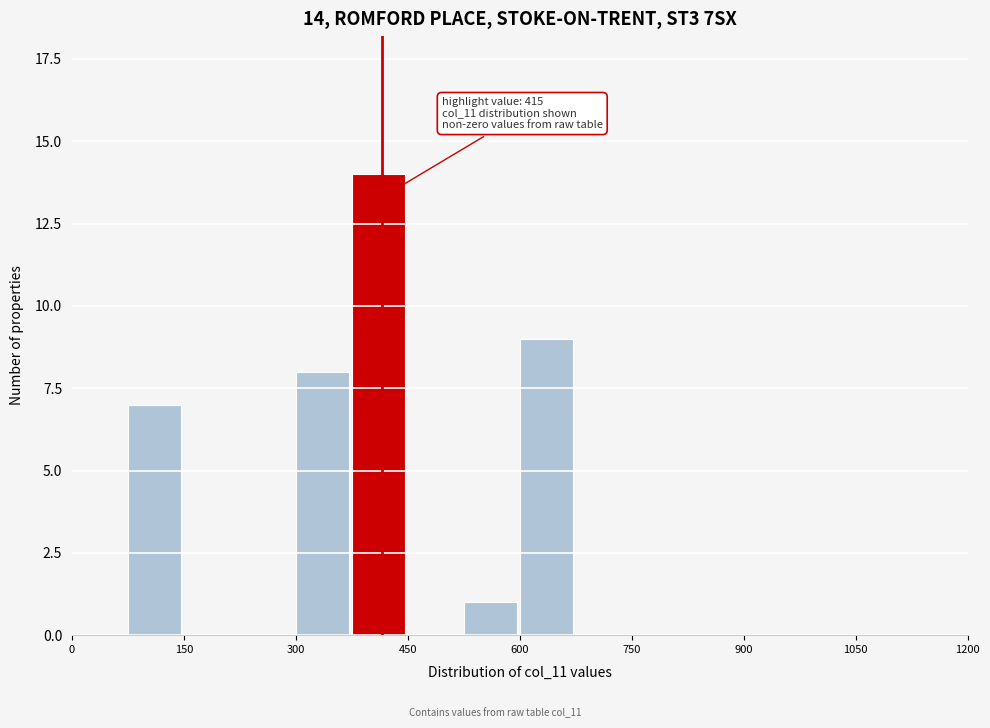

Read against the x-axis, roughly where is the centre of the tallest bar?

420